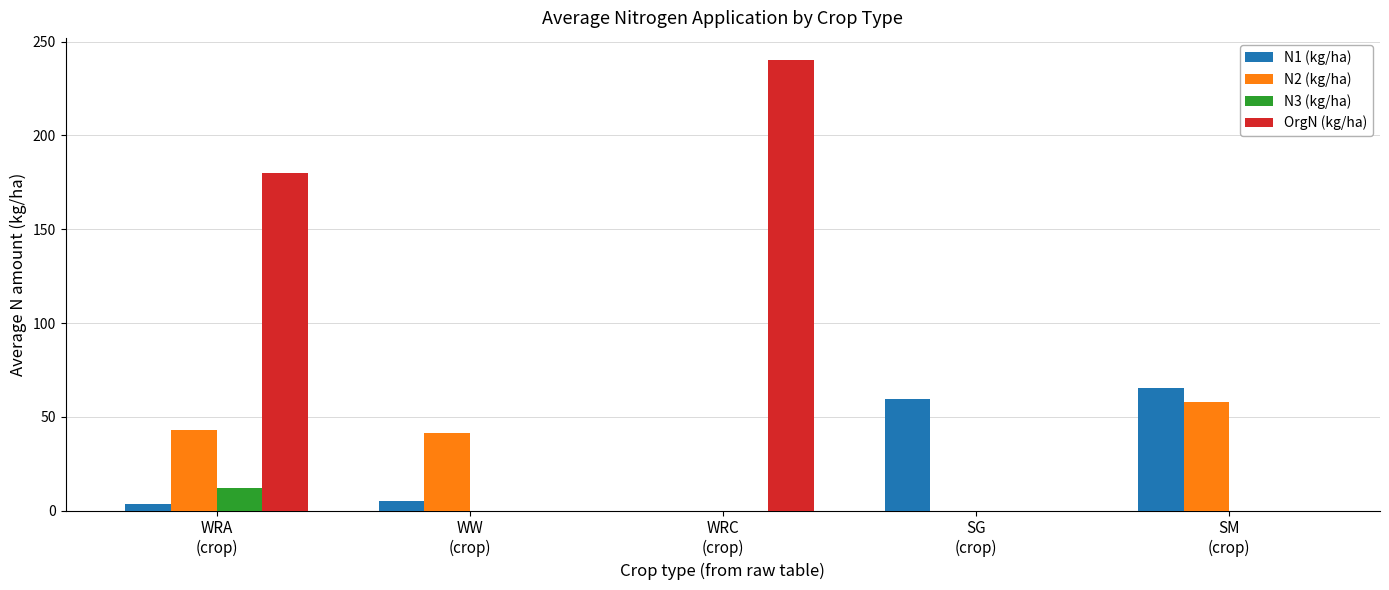

What is the maximum value for N1 (kg/ha)?

65.4